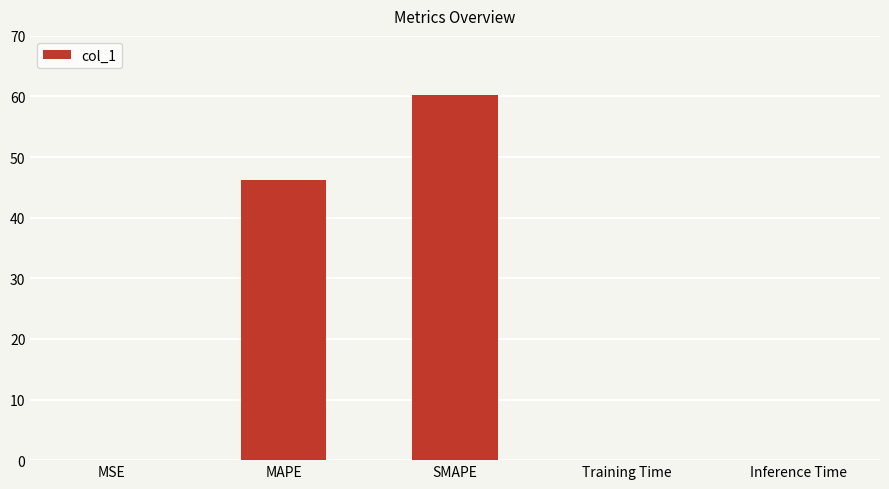

What is the maximum value shown in the chart?

60.2